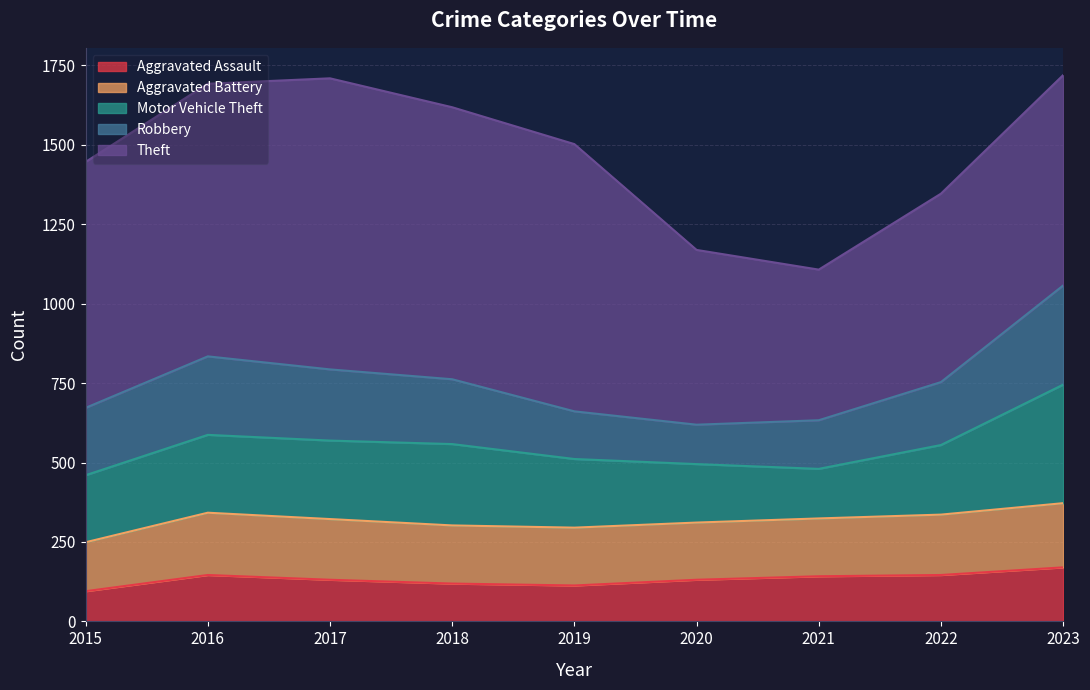

At how many categories does at least one series exceed 143?

9